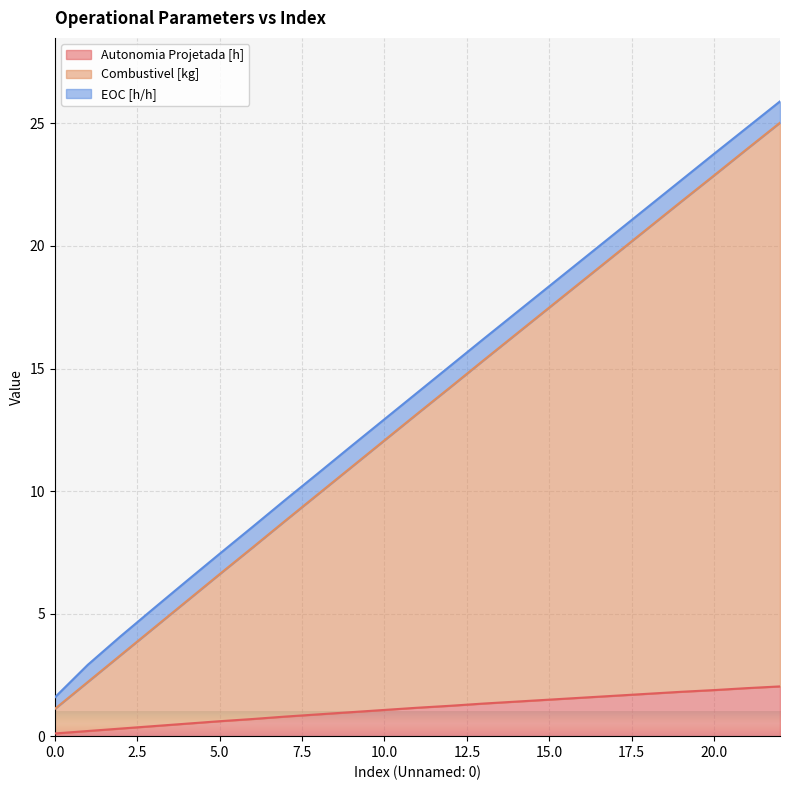

What is the maximum value for Combustivel [kg]?

25.0